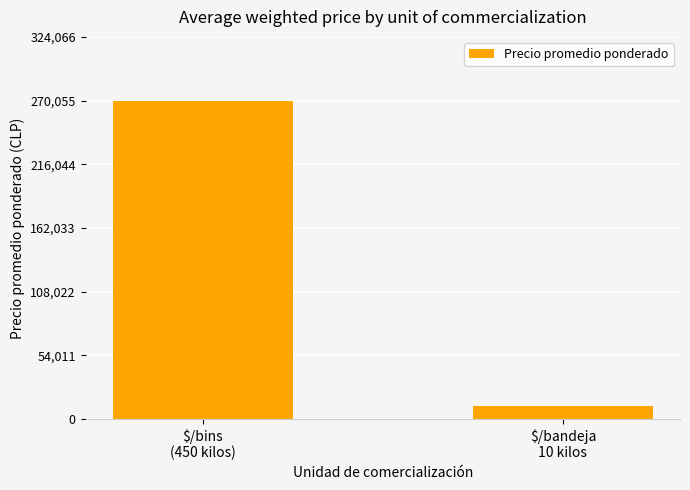

What is the difference between the values at $/bins
(450 kilos) and $/bandeja
10 kilos?

259367